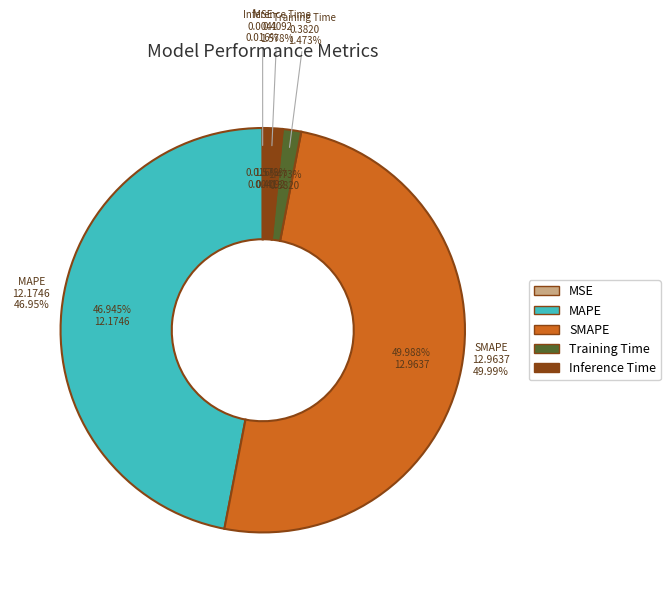

Does MAPE represent more than half of the total?

No